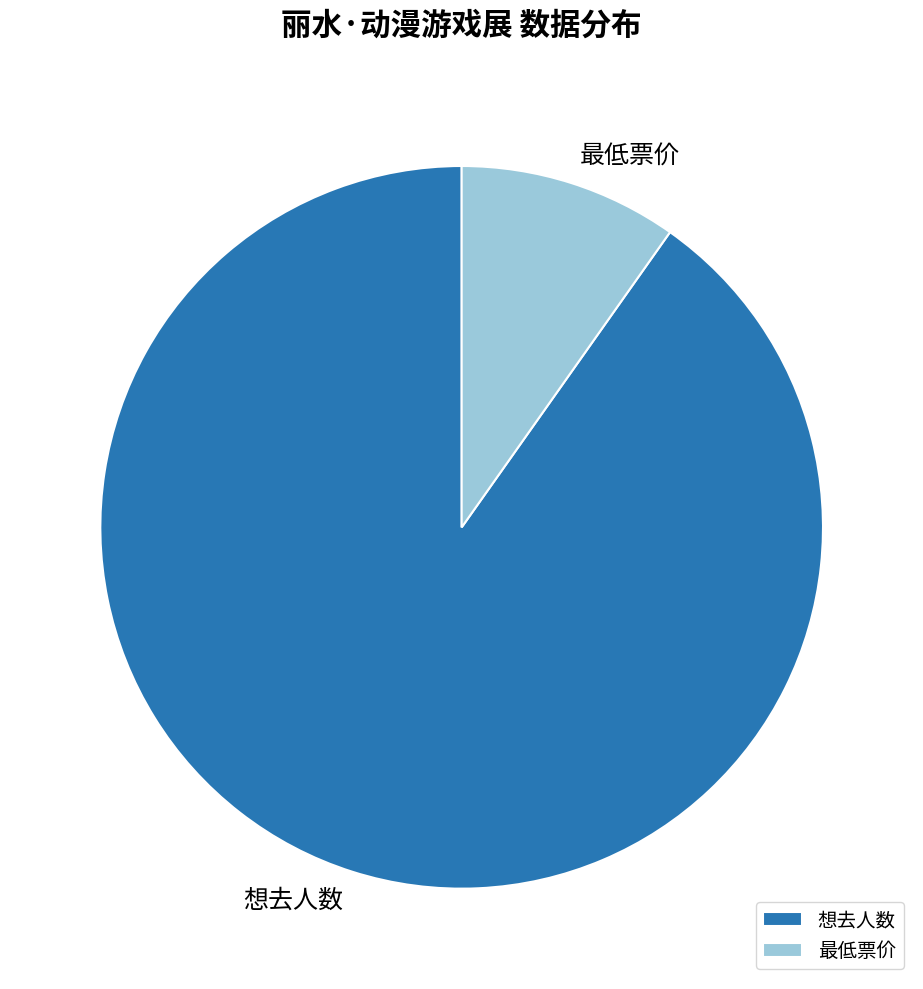

What is the largest slice in the pie chart?

想去人数